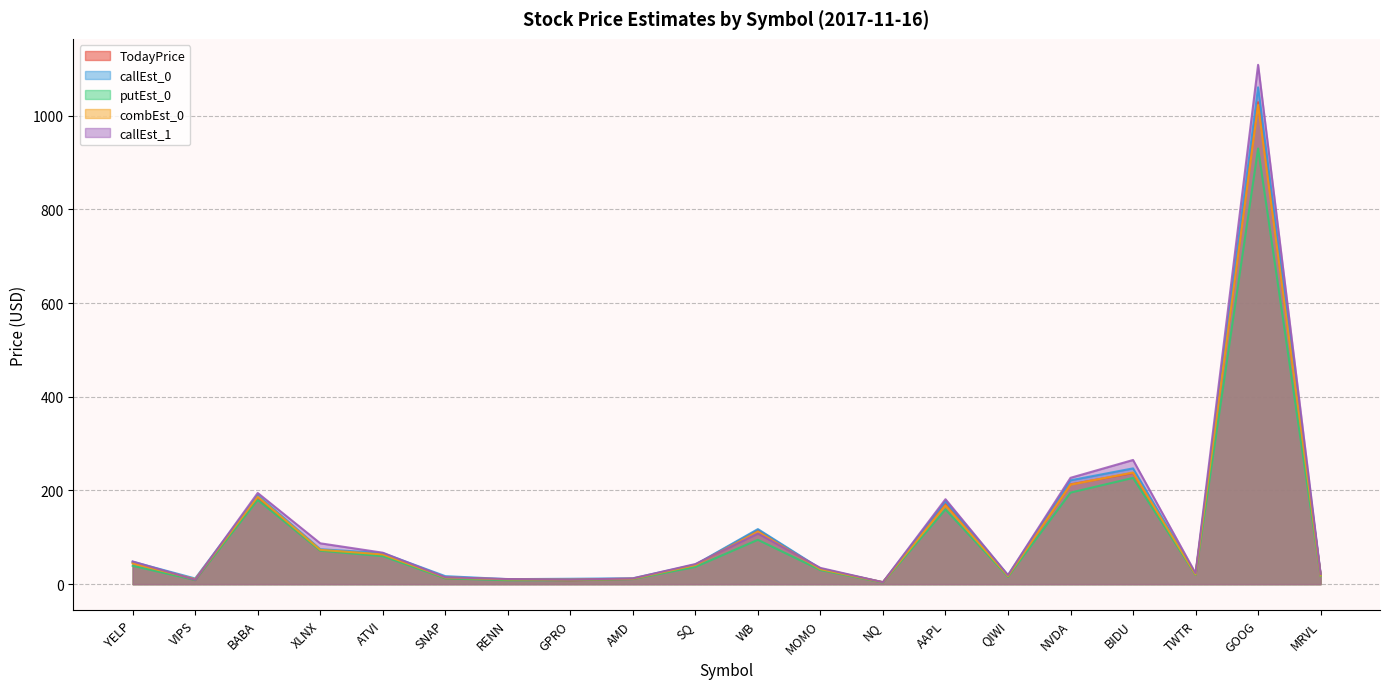

Rank the series at MRVL from highest to lowest value.

callEst_1, callEst_0, TodayPrice, combEst_0, putEst_0